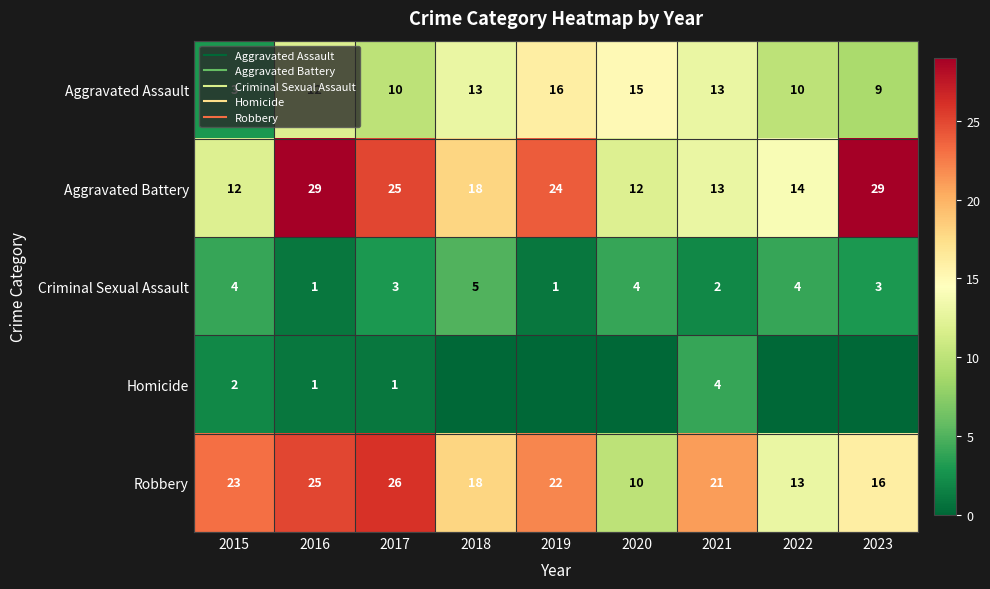

What is the difference between the maximum and second lowest values in the Robbery series?

13